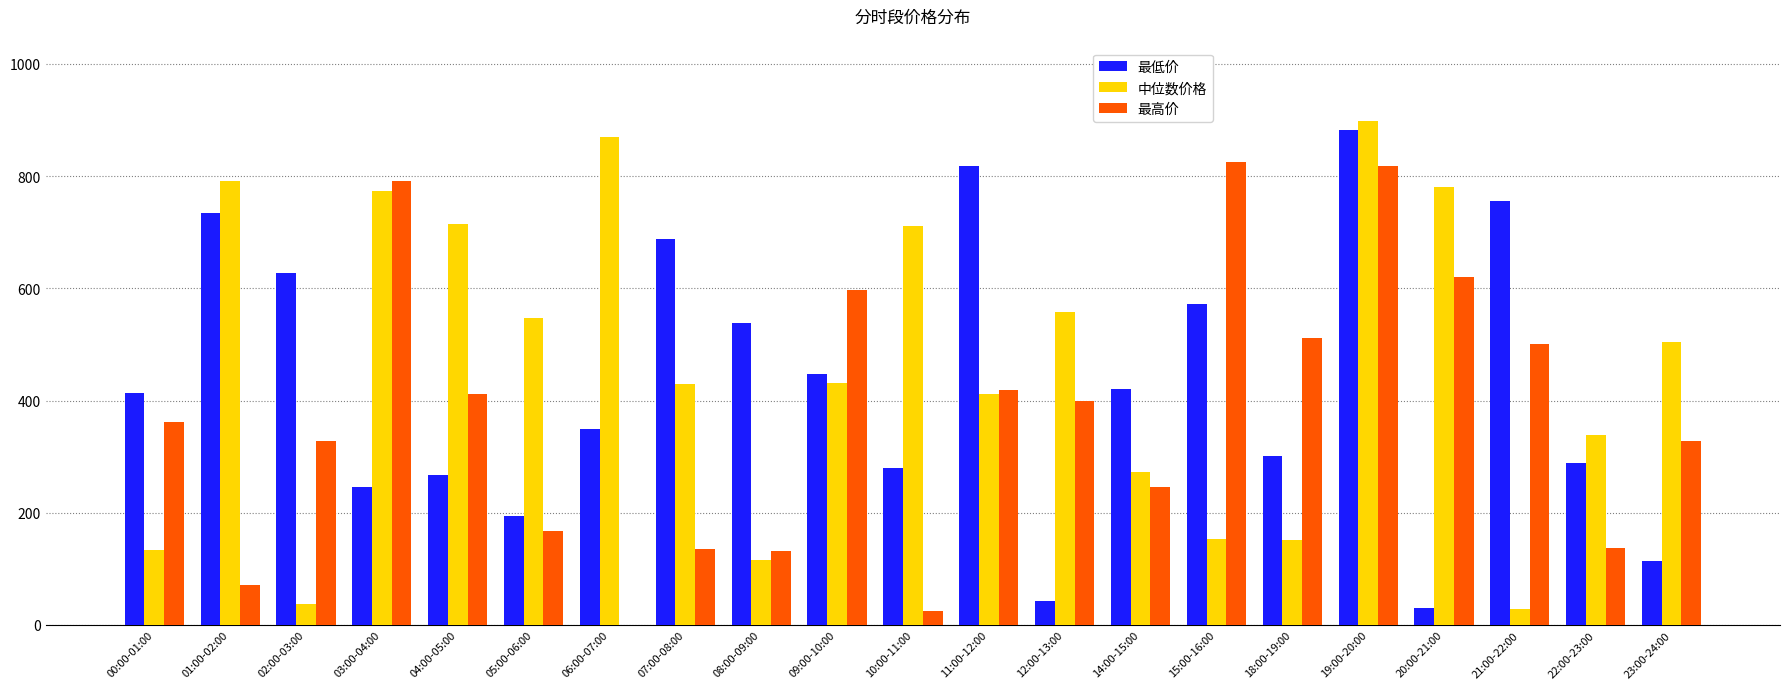

How many data points does each series have?

21